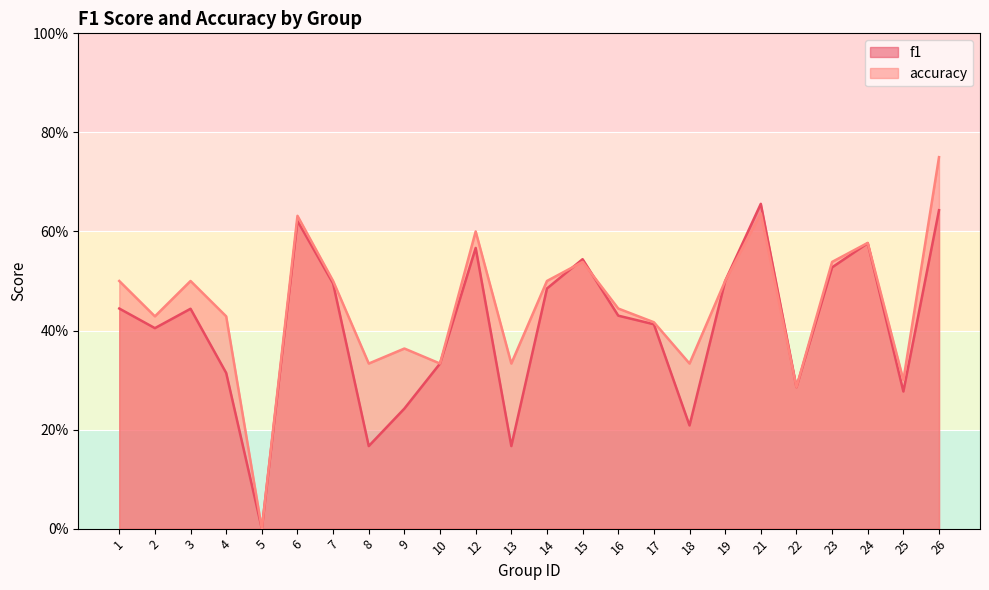

At how many categories does at least one series exceed 0?

23